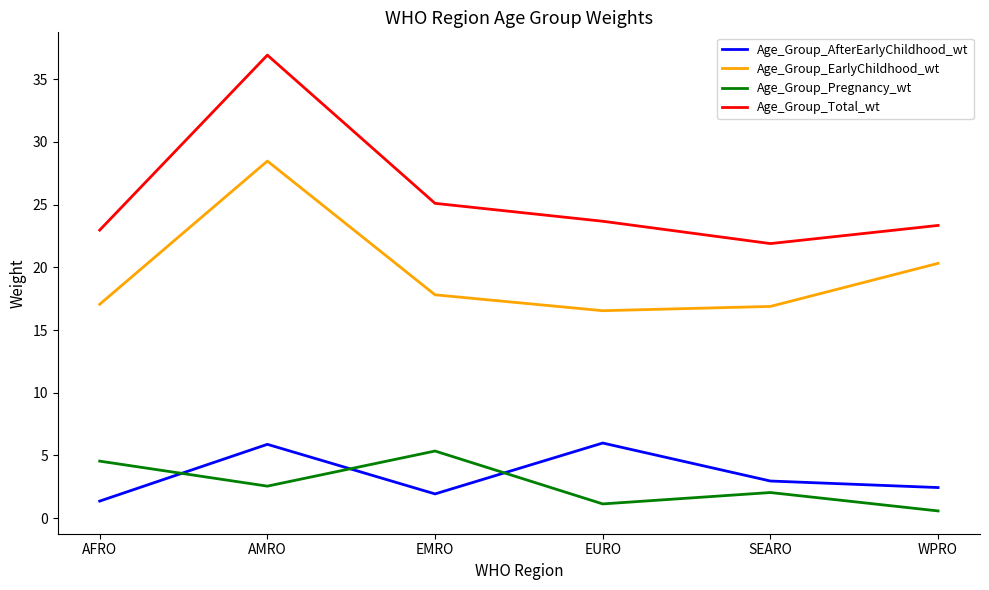

What is the approximate value of Age_Group_EarlyChildhood_wt at EMRO?

17.8